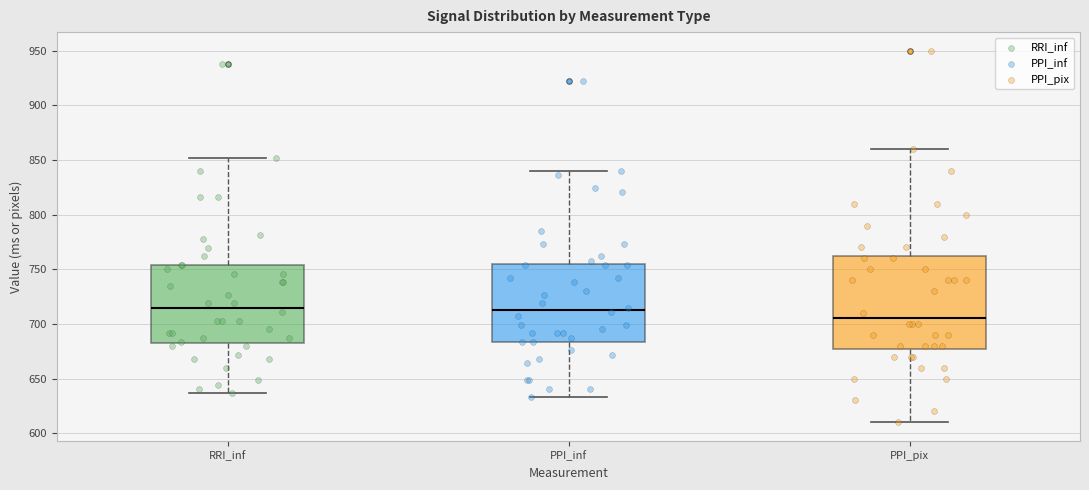

Where does the lower whisker of the box for RRI_inf end on the y-axis? The values are not printed on the chart, so give them approximately, as read against the axis.

635